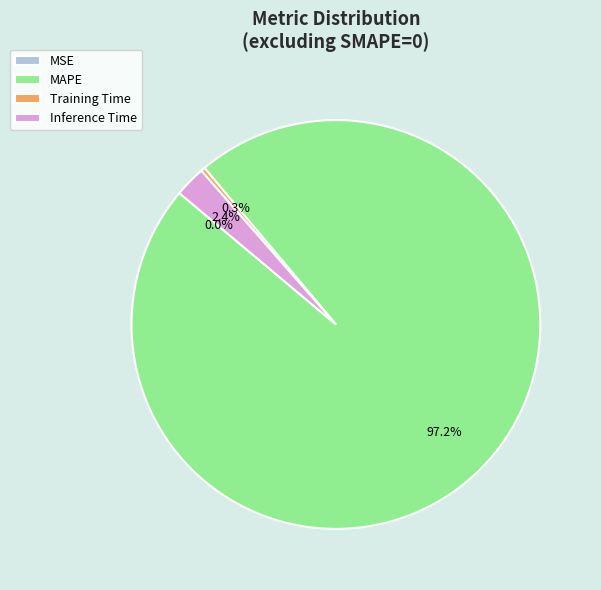

What is the majority slice?

MAPE